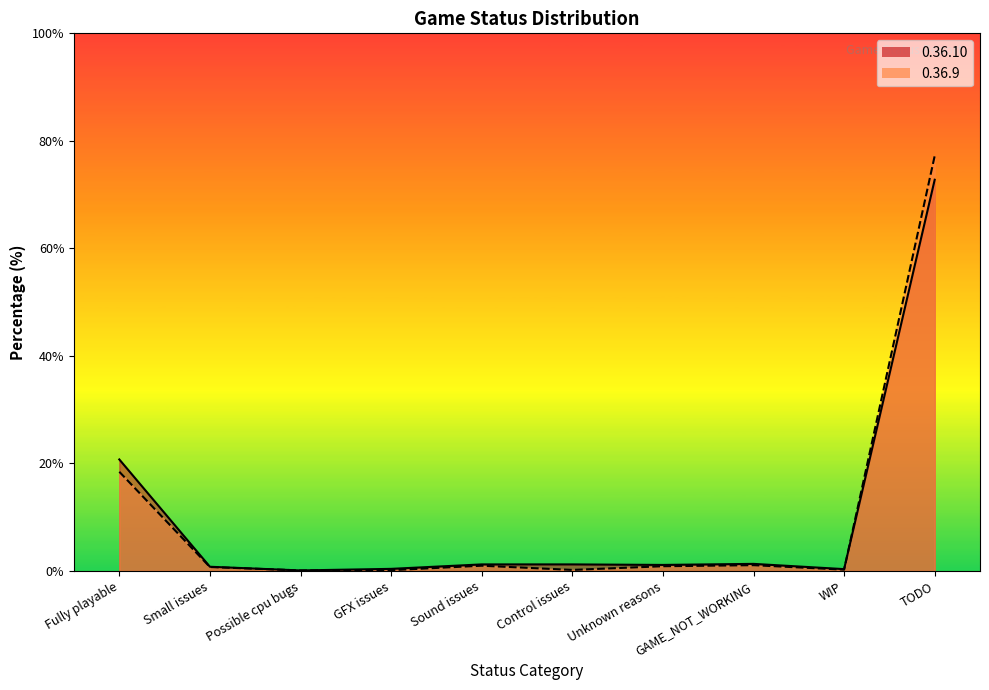

What position from the right is Fully playable?

10